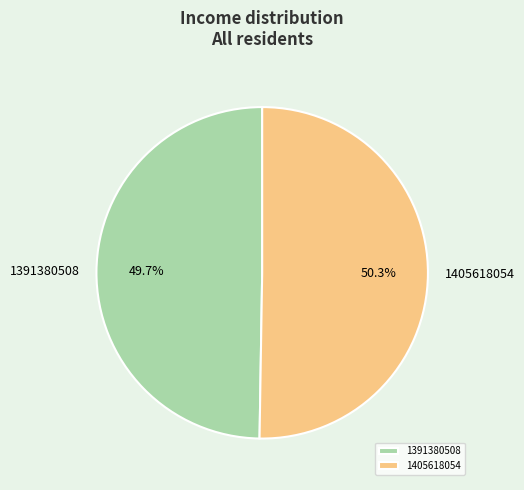

What portion of the pie excludes 1391380508?

50.3%